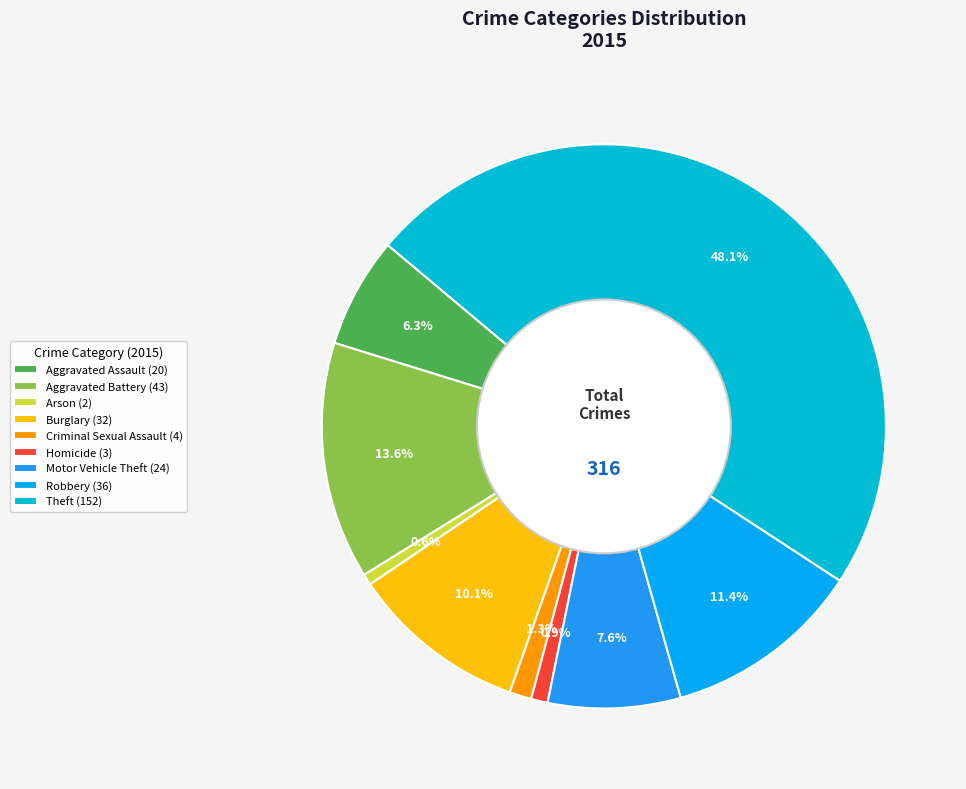

Count the number of slices in the pie.

9